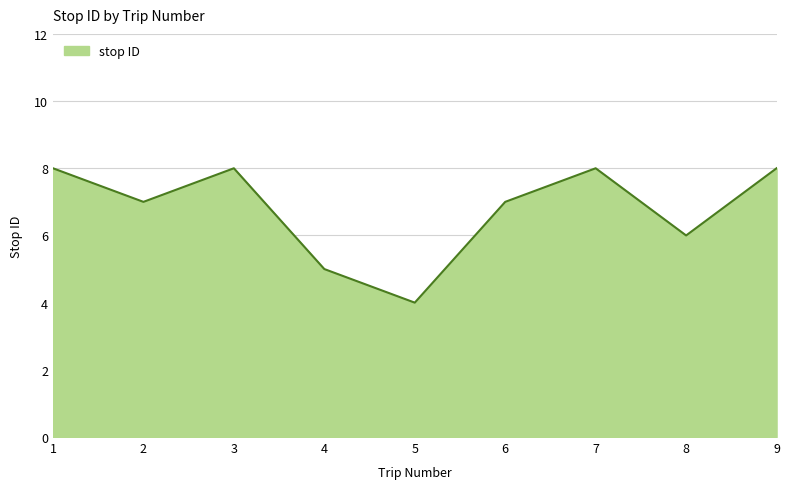

Is it true that the value at 7 is 11?

False